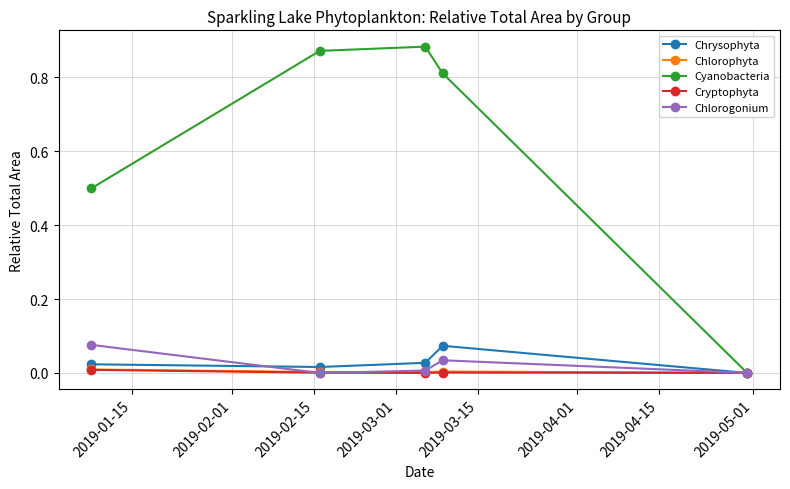

True or false: Cyanobacteria has more than 2 interior local peaks.

False